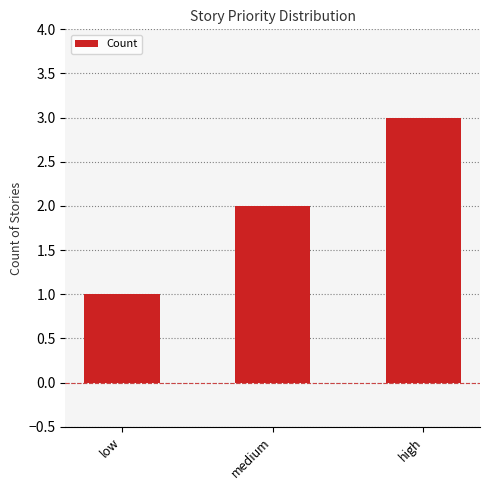

Is it true that the value at low is 2?

False